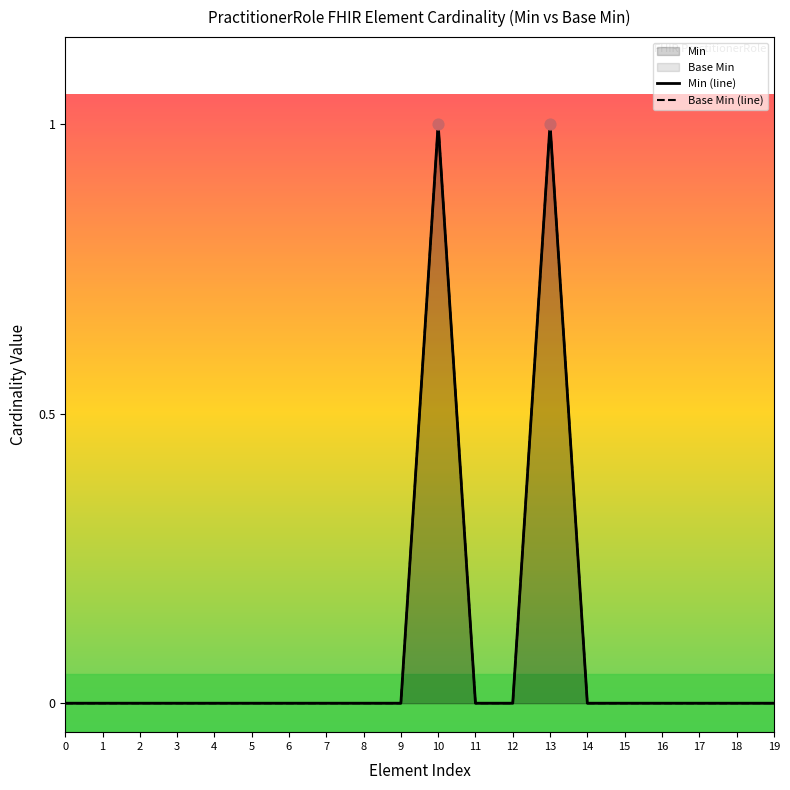

At how many categories does at least one series exceed 0?

2